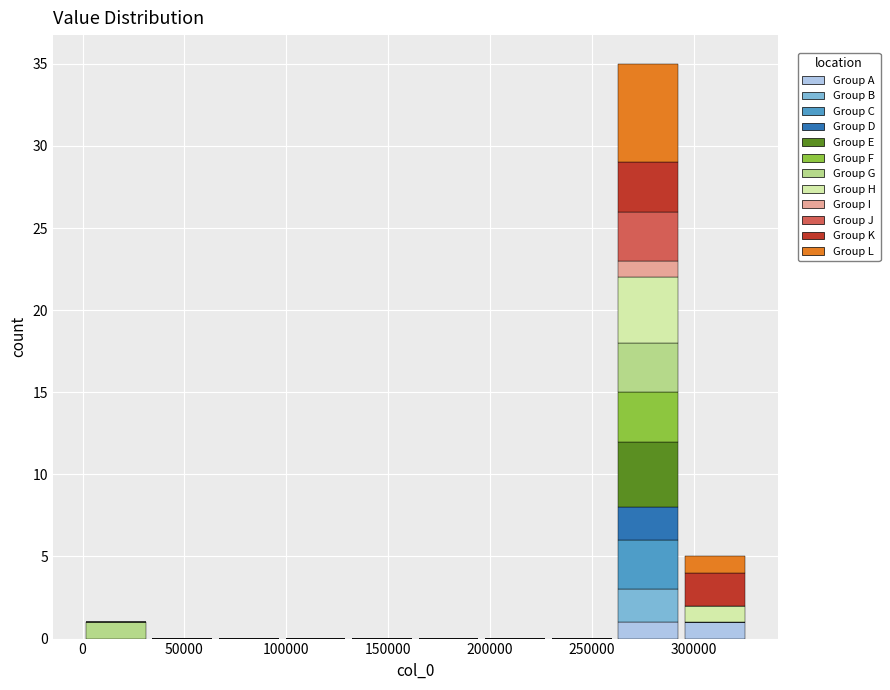

Reading left to right, list every stacked bar in this chart as the range it spans on the x-axis followed by its total height. Neither the bar edges nor the heights are printed on the chart, so give them approximately, as read against the axes.

0 to 35000: 1
35000 to 65000: 0
65000 to 100000: 0
100000 to 130000: 0
130000 to 165000: 0
165000 to 195000: 0
195000 to 230000: 0
230000 to 260000: 0
260000 to 295000: 35
295000 to 325000: 5